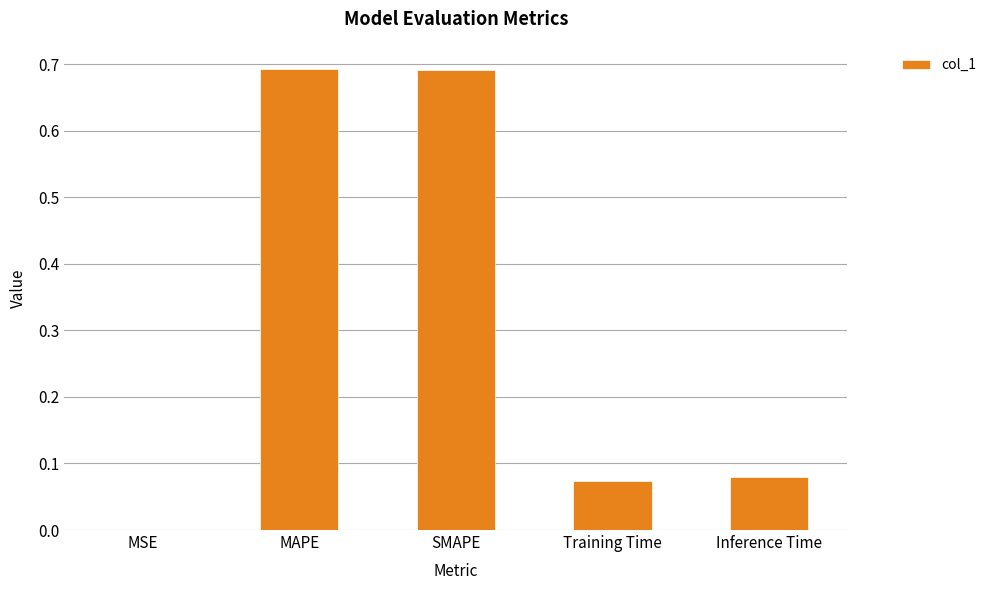

At which label is the value closest to 0?

MSE